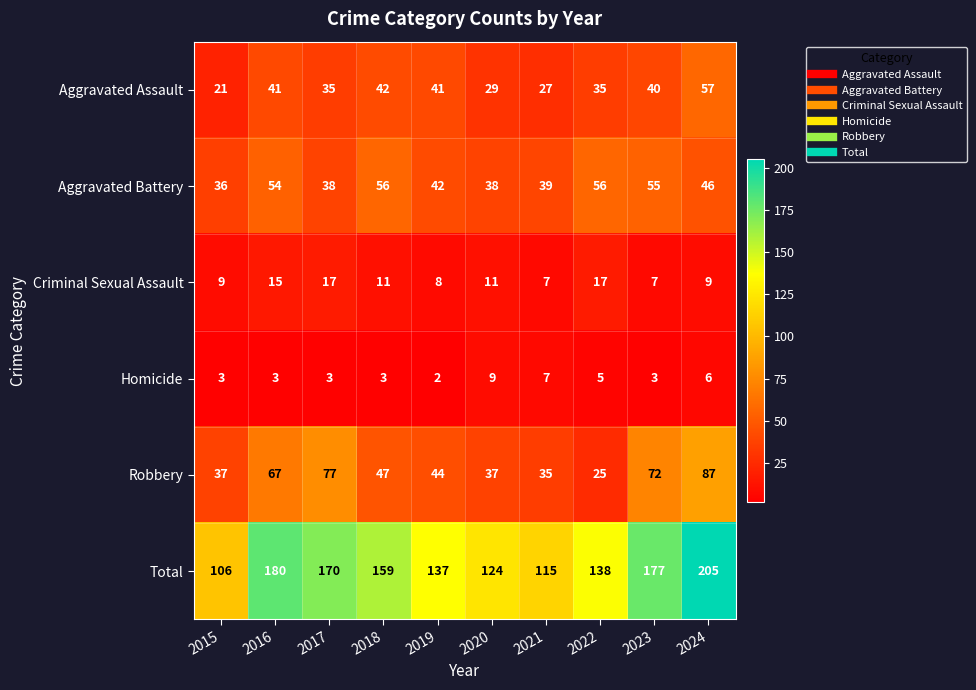

What is the approximate value of Criminal Sexual Assault at 2016, to the nearest 10?

20